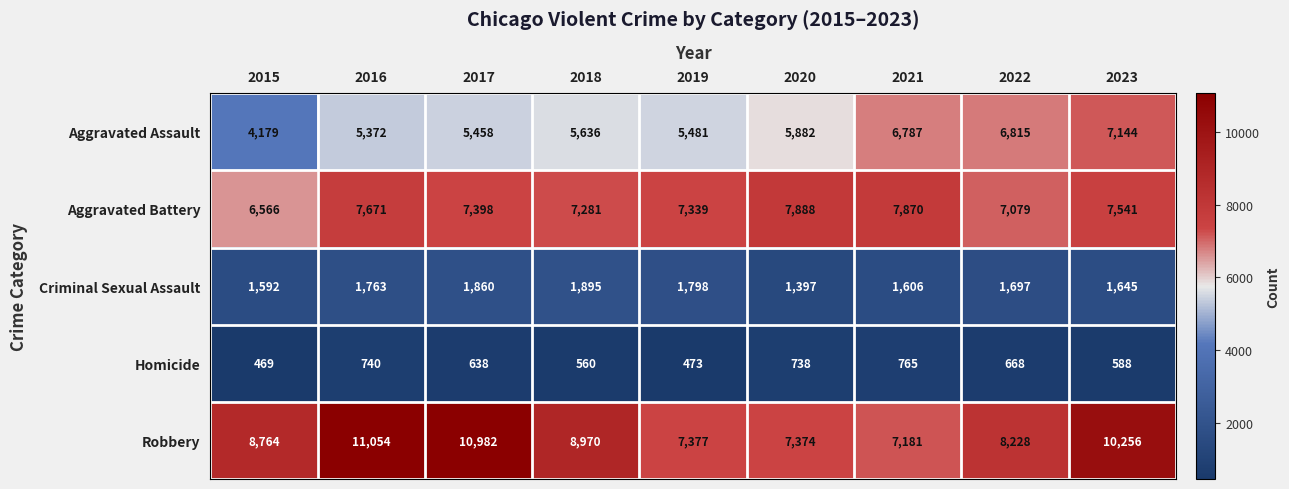

The value of Robbery at 2021 is 11920. True or false?

False